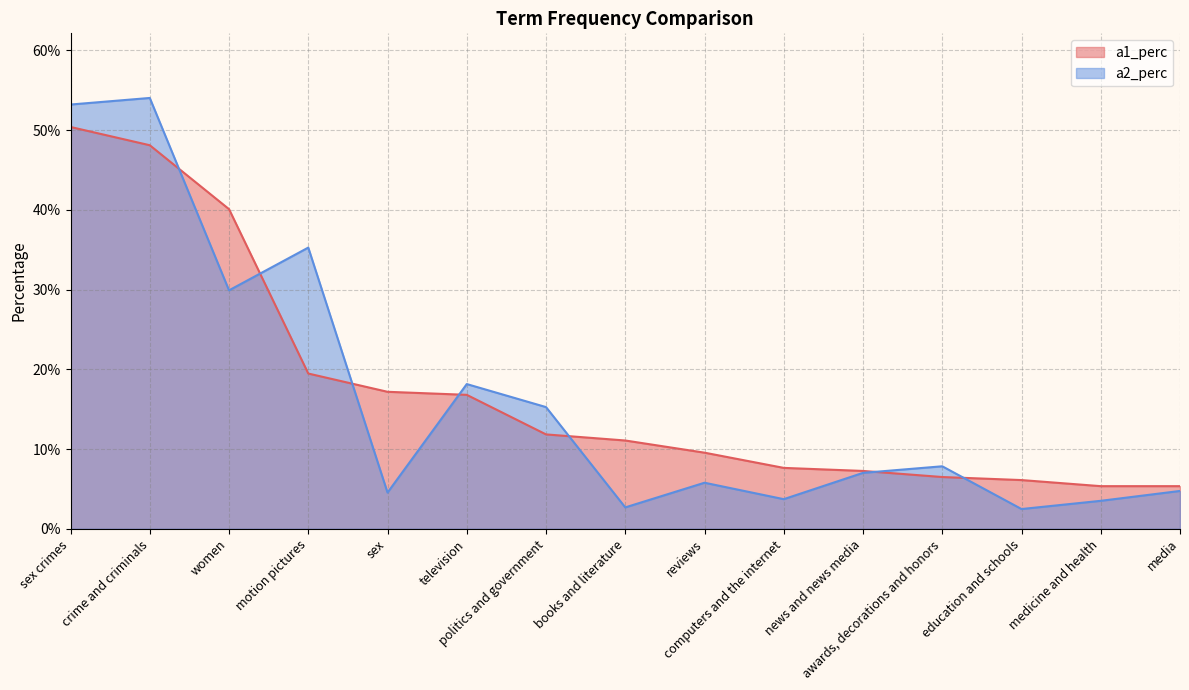

List the series in order of their peak value, lowest first.

a1_perc, a2_perc